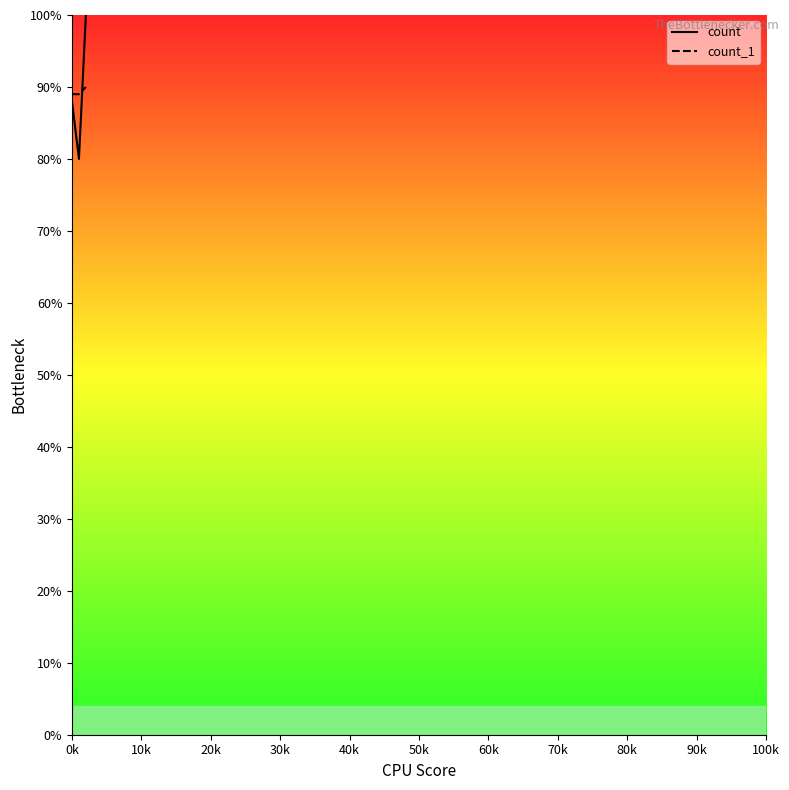

Which series has the widest spread of values?

count